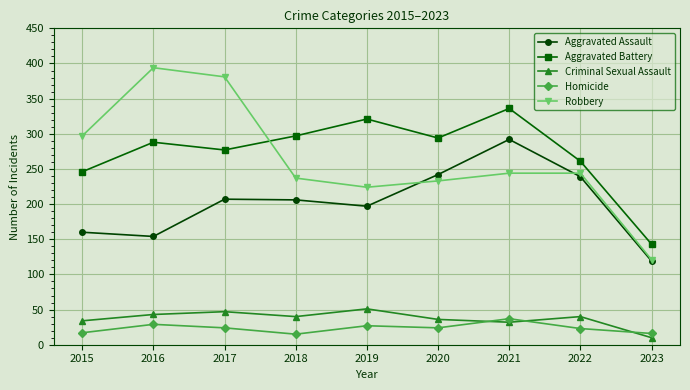

What are all the series names shown in the legend?

Aggravated Assault, Aggravated Battery, Criminal Sexual Assault, Homicide, Robbery